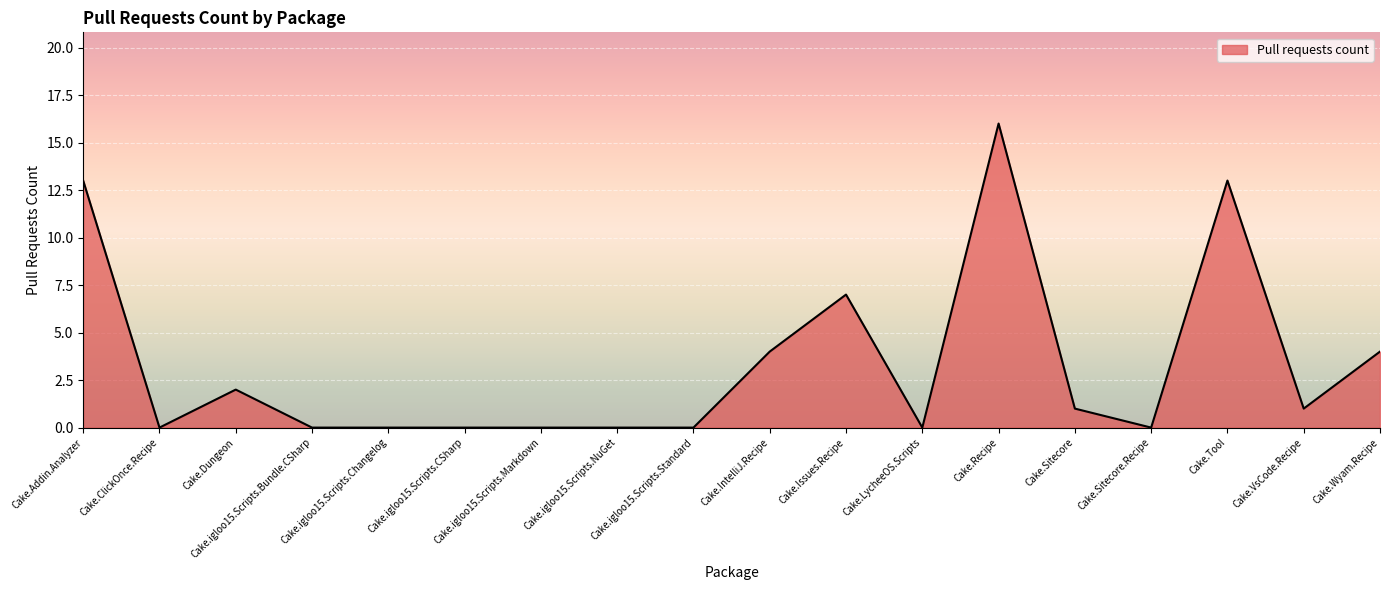

What is the difference between the values at Cake.Recipe and Cake.igloo15.Scripts.Markdown?

16